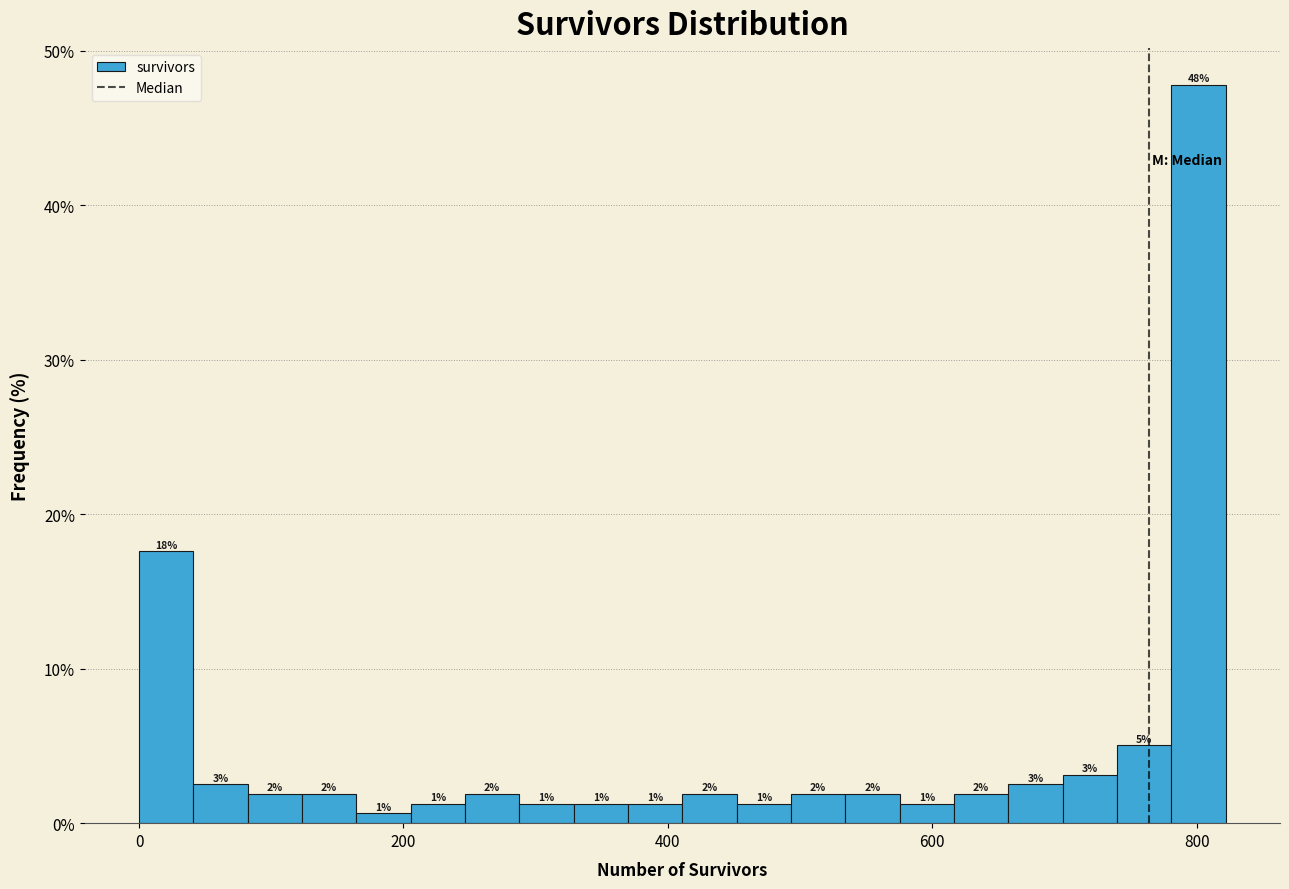

Around what value on the x-axis is the tallest bar? Give the approximate position of its centre, as read against the axis.

800